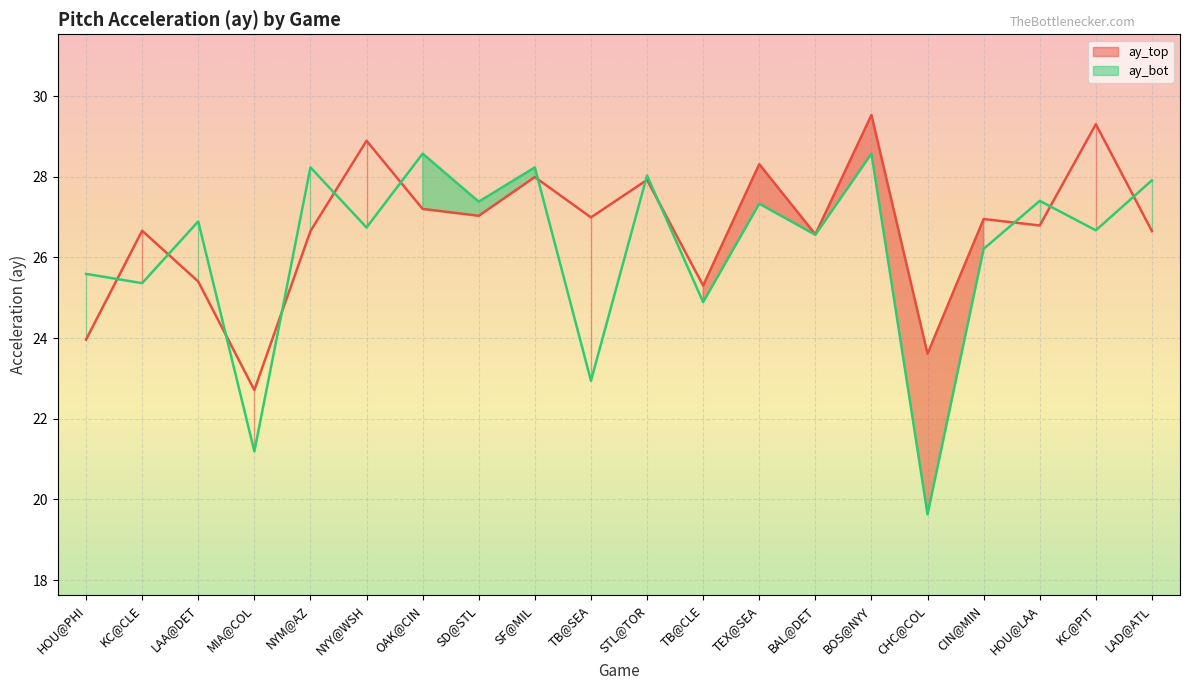

What is the sum of the ay_top values at TEX@SEA and BOS@NYY?

57.8